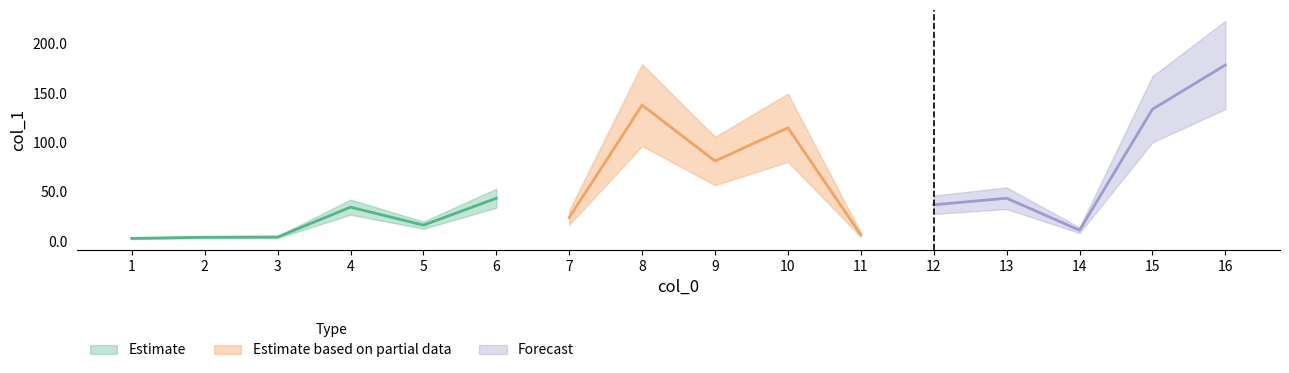

Is it true that the value at 11 is 2.9?

False